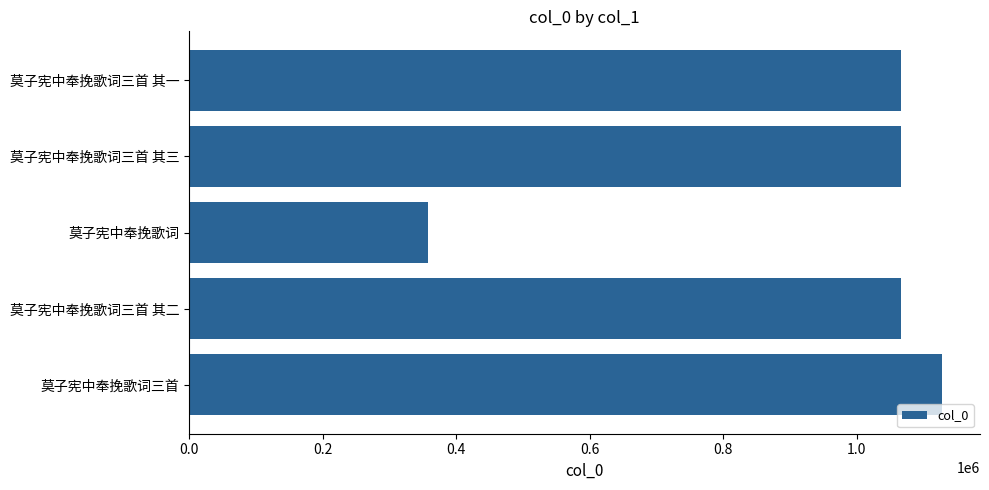

The chart shows a value of 357854 at 莫子宪中奉挽歌词. True or false?

True